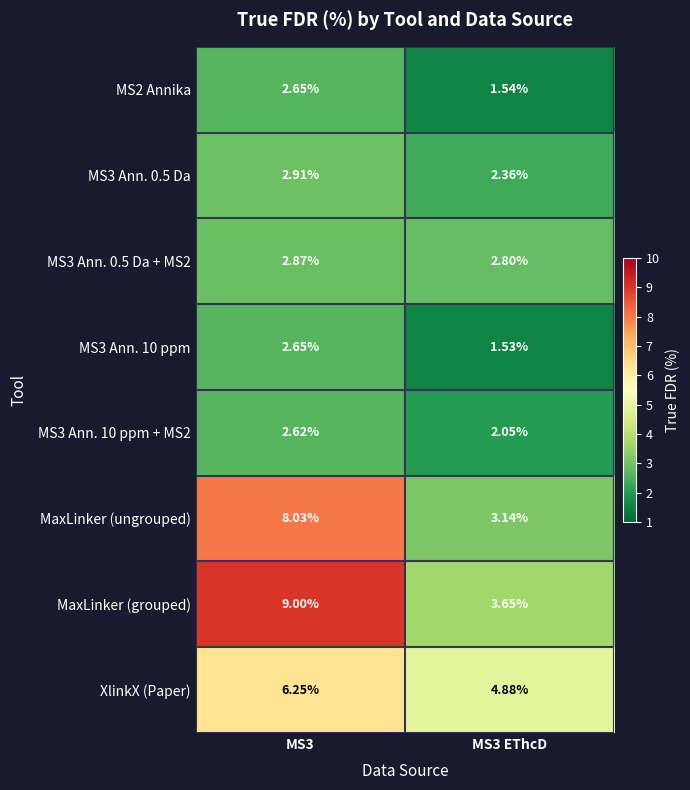

Which series has the widest spread of values?

MaxLinker (grouped)